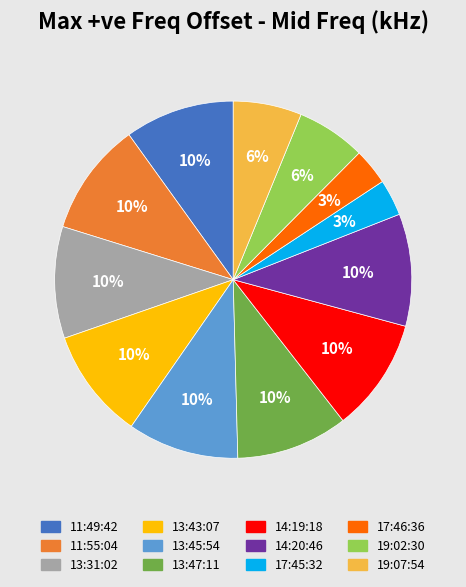

How many segments does this pie chart have?

12